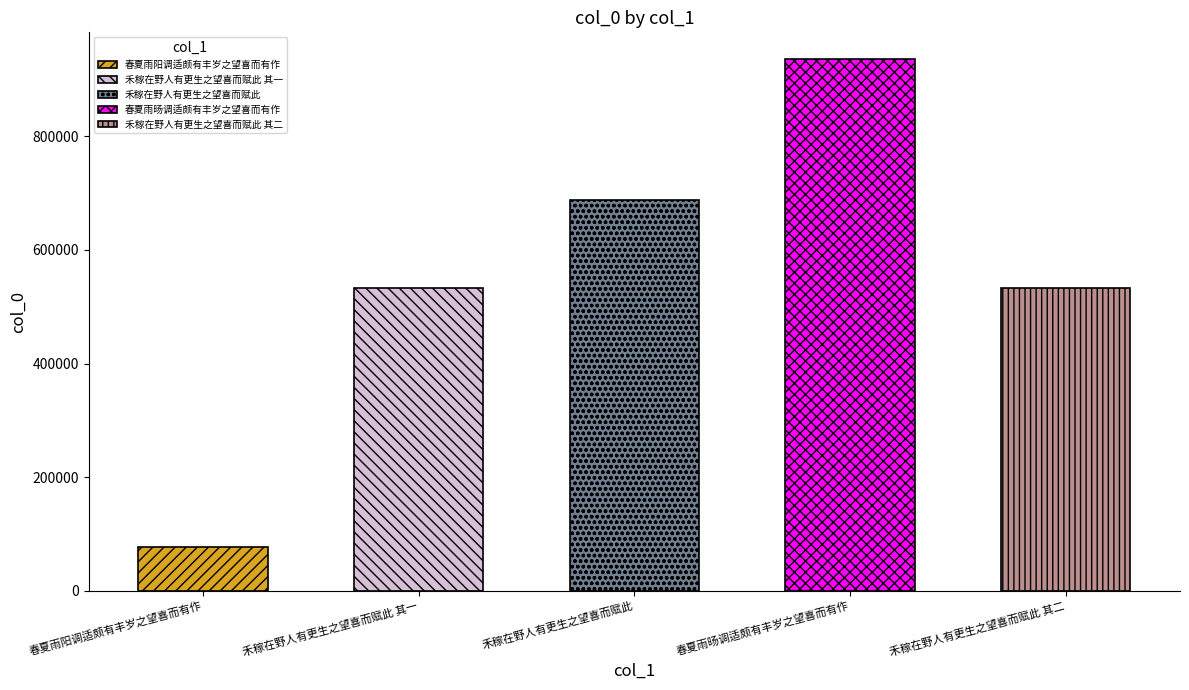

Reading right to left, what are all the values shown in this chart?

禾稼在野人有更生之望喜而赋此 其二=532304	春夏雨旸调适颇有丰岁之望喜而有作=936314	禾稼在野人有更生之望喜而赋此=688260	禾稼在野人有更生之望喜而赋此 其一=532303	春夏雨阳调适颇有丰岁之望喜而有作=76406